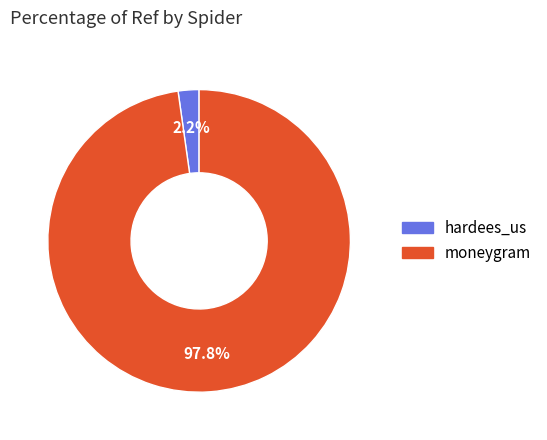

What is the largest slice in the pie chart?

moneygram